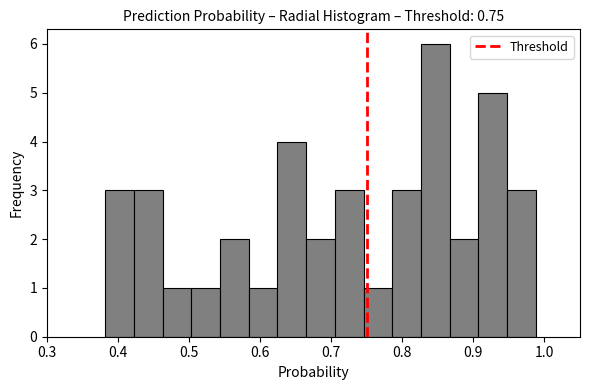

Reading left to right, transcribe this chart: for each bar, give the range it covers on the x-axis and its height. Neither the bar edges nor the heights are printed on the chart, so give them approximately, as read against the axes.

0.38 to 0.42: 3
0.42 to 0.46: 3
0.46 to 0.50: 1
0.50 to 0.54: 1
0.54 to 0.58: 2
0.58 to 0.62: 1
0.62 to 0.66: 4
0.66 to 0.71: 2
0.71 to 0.75: 3
0.75 to 0.79: 1
0.79 to 0.83: 3
0.83 to 0.87: 6
0.87 to 0.91: 2
0.91 to 0.95: 5
0.95 to 0.99: 3